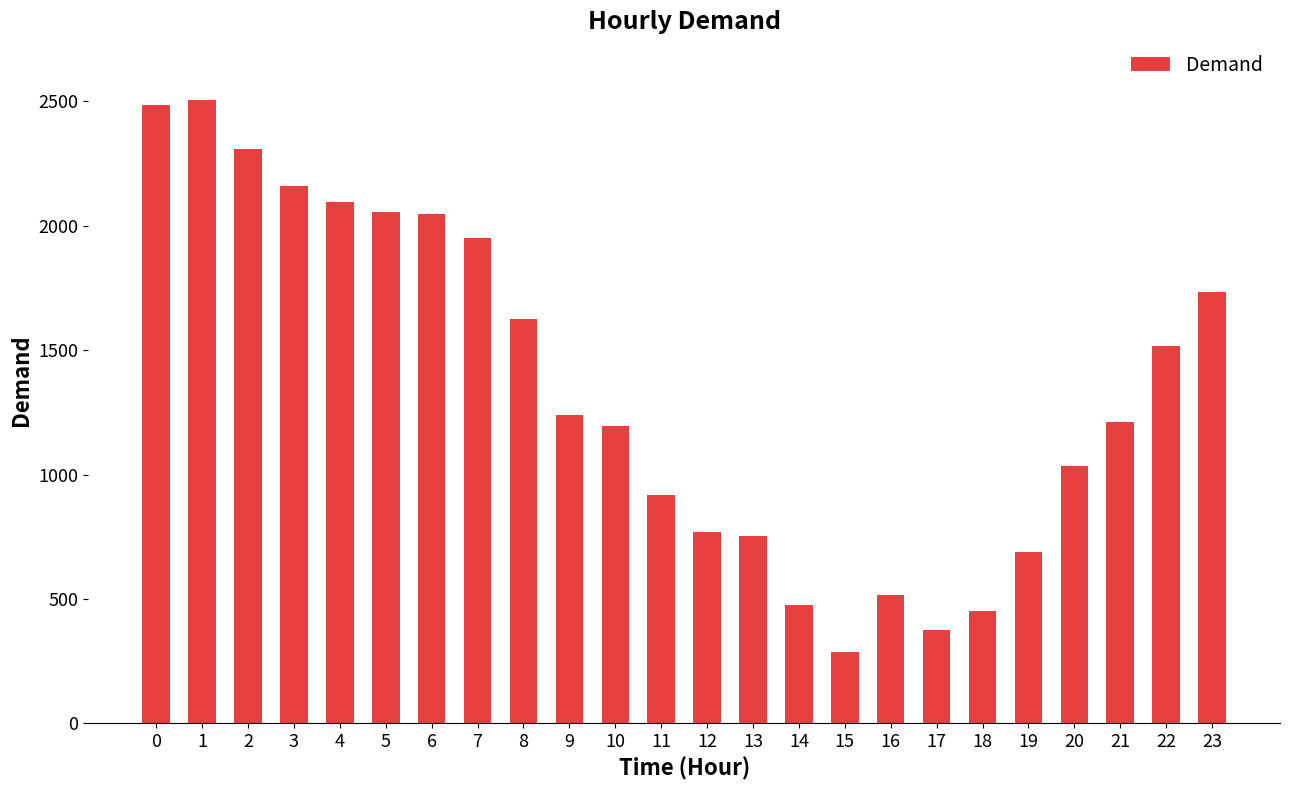

Read the value at 7, to the nearest 100.

2000